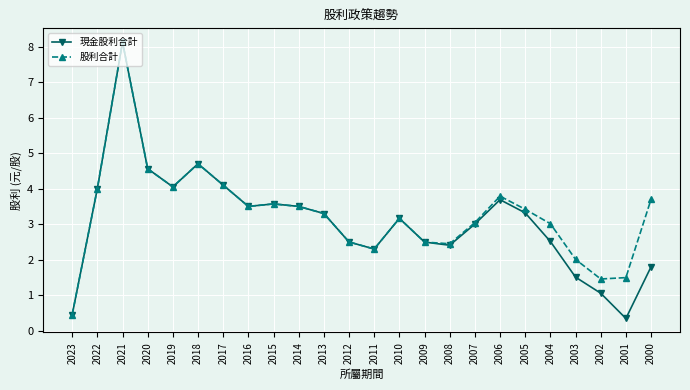

How many categories are shown in the chart?

24